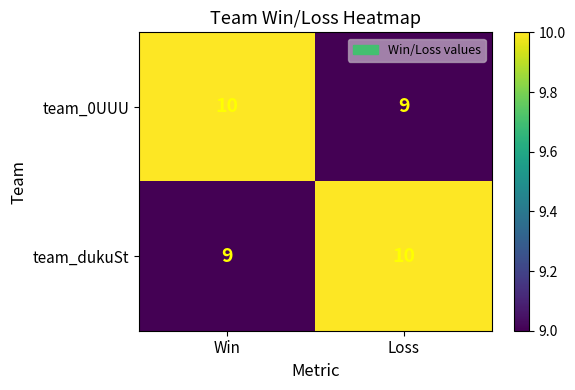

Reading right to left, transcribe all the data shown in this chart.

team_0UUU: Loss=9	Win=10
team_dukuSt: Loss=10	Win=9